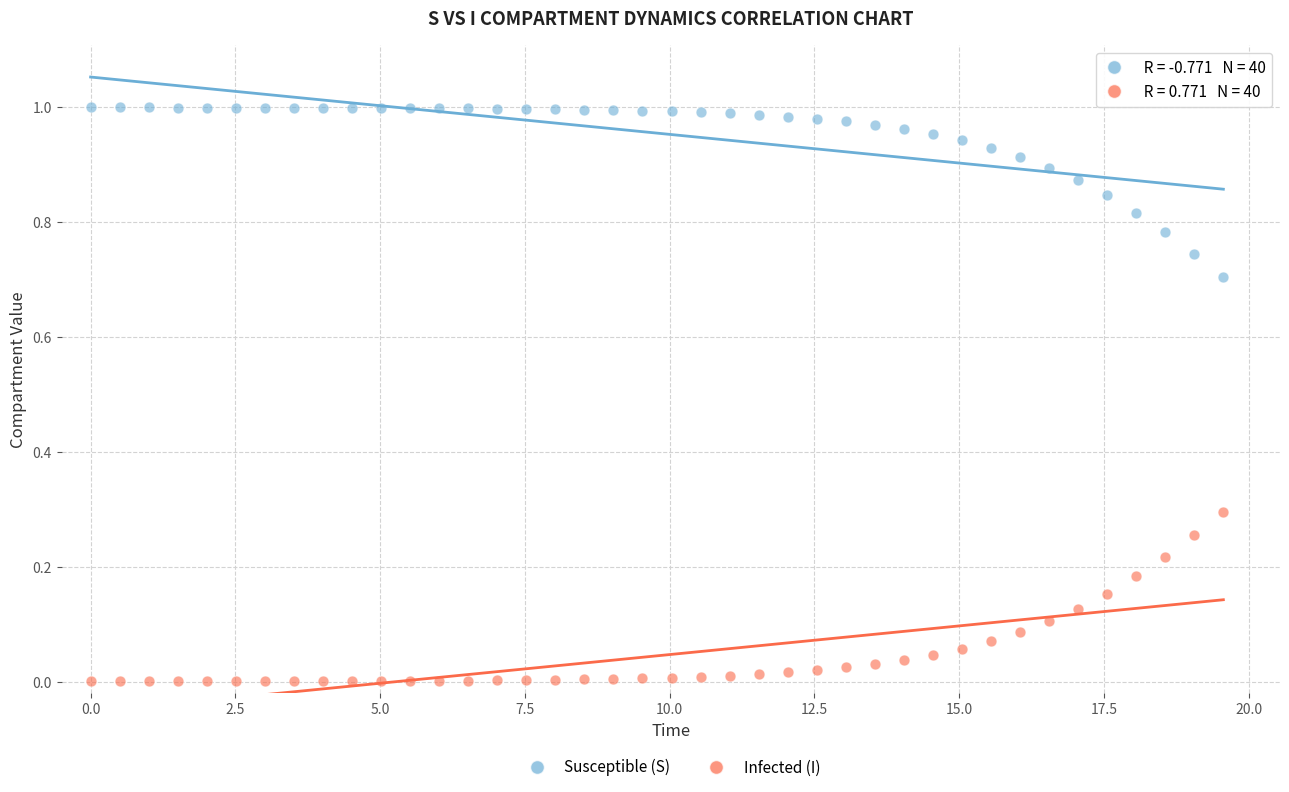

Across all data points, what is the range of X values (max minus min)?

19.6